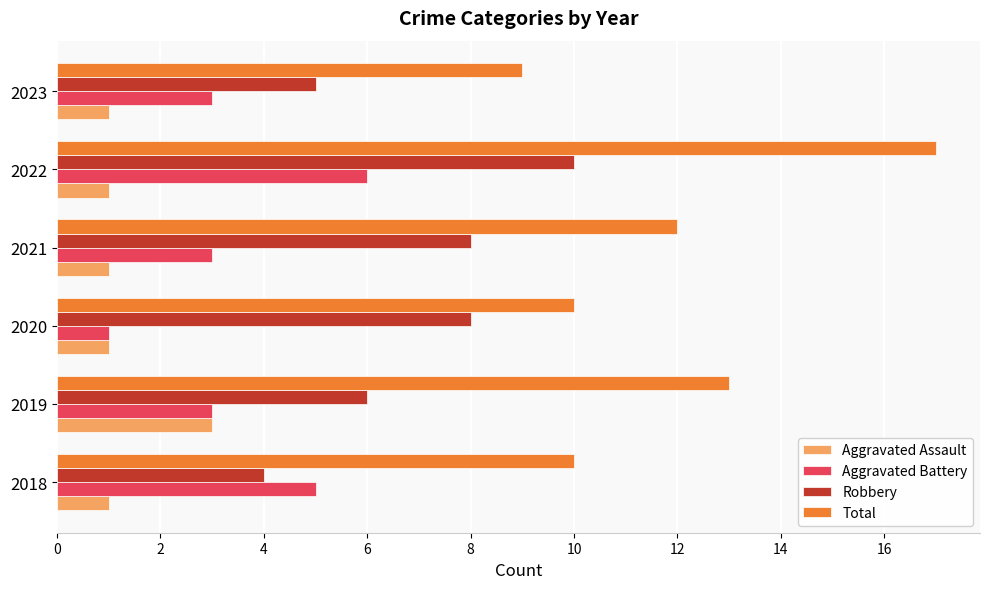

True or false: Robbery has a value of 1 at 2023.

False